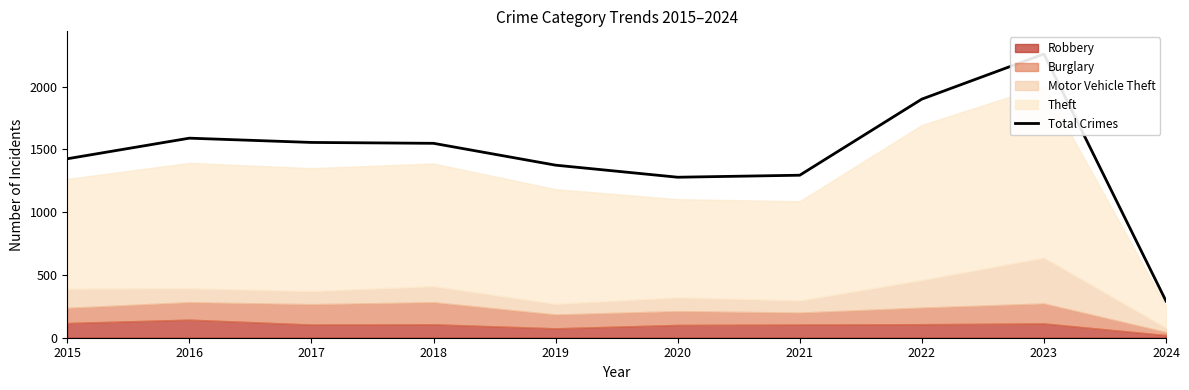

What is the sum of the values at 2024 and 2020?

1570